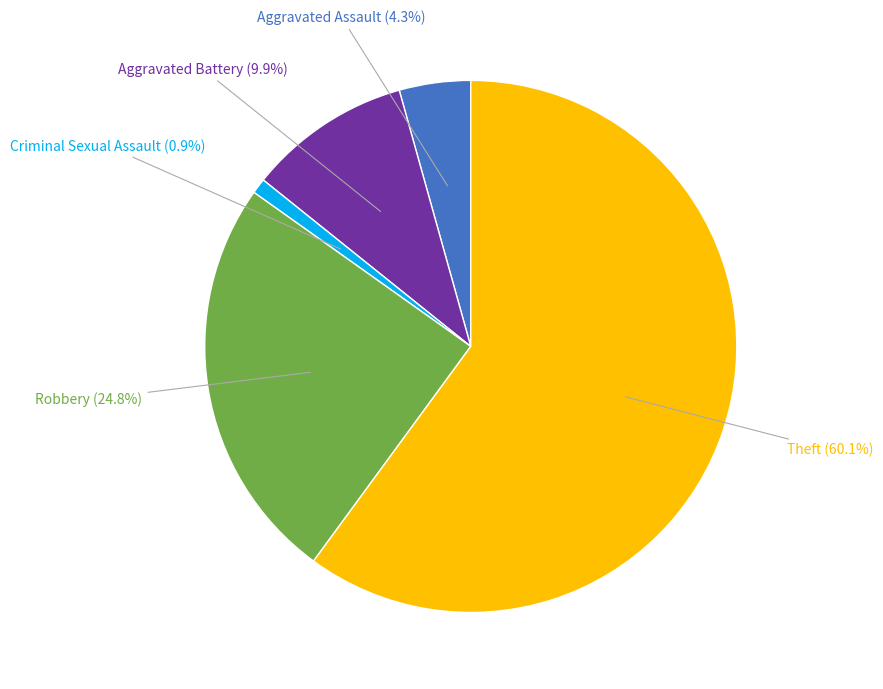

Is there a majority slice in this chart?

Yes